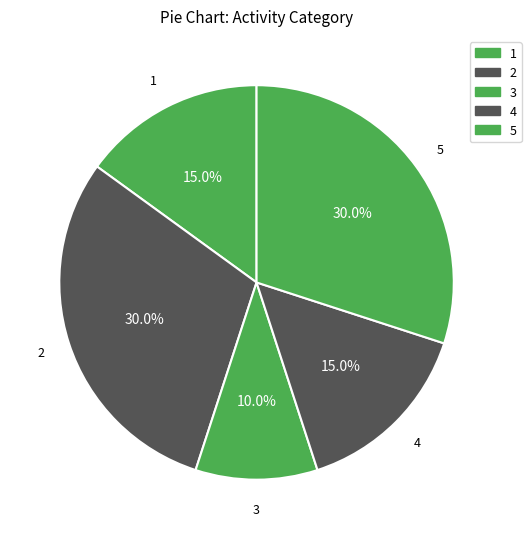

How much of the chart is everything except 5?

70.0%